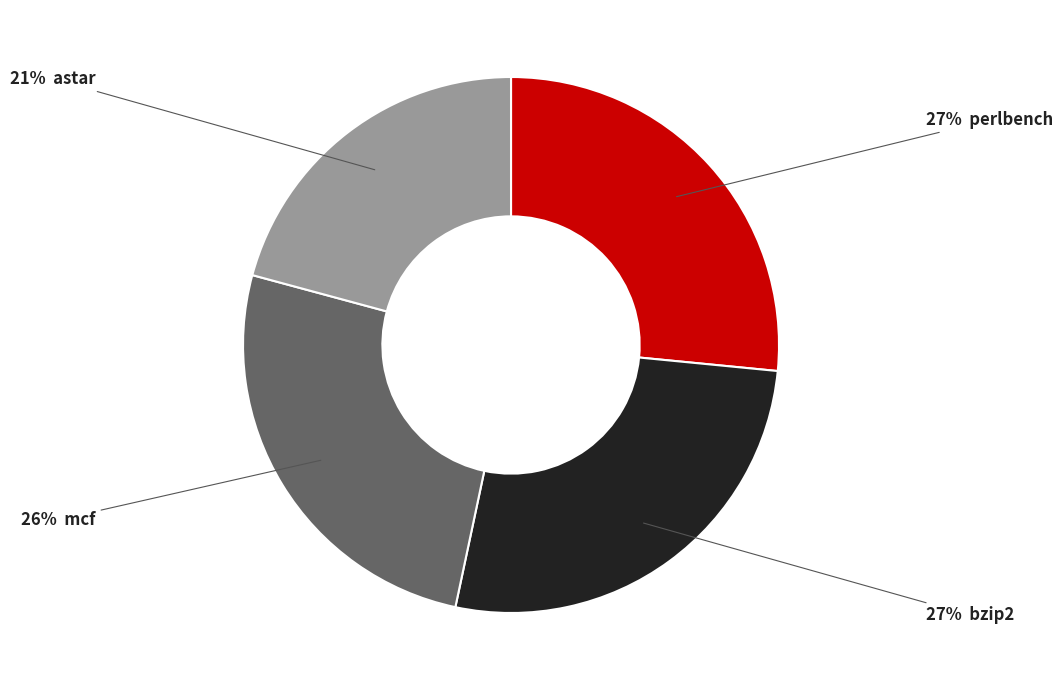

How many slices are in this pie chart?

4